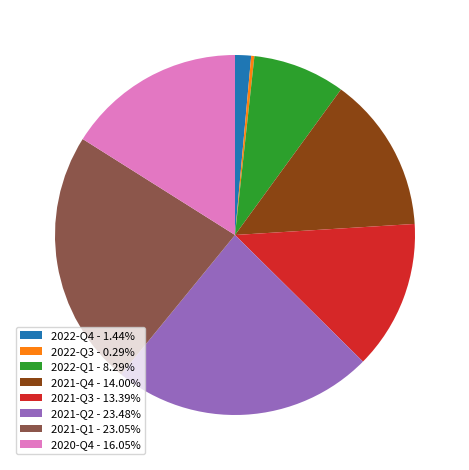

Which slice is the smallest?

2022-Q3